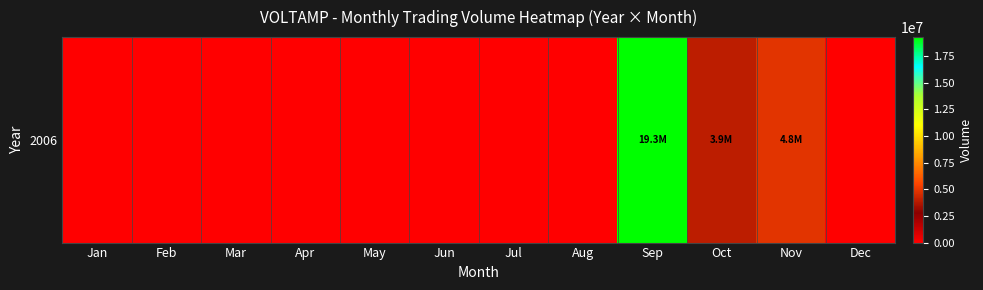

Count the number of data series in this chart.

1